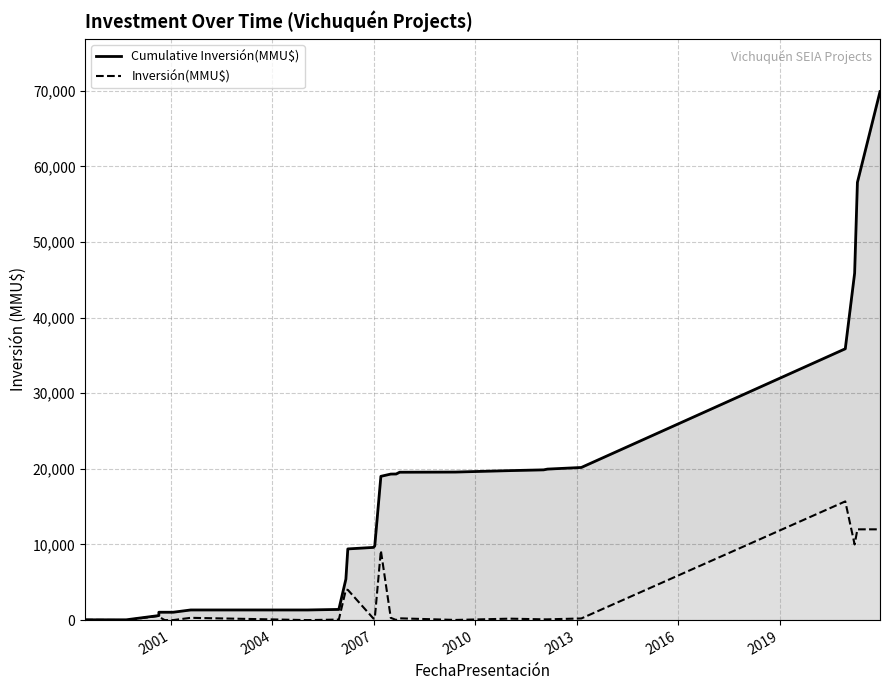

Is the value of Inversión(MMU$) at 2019 greater than the value of Cumulative Inversión(MMU$) at 19?

No